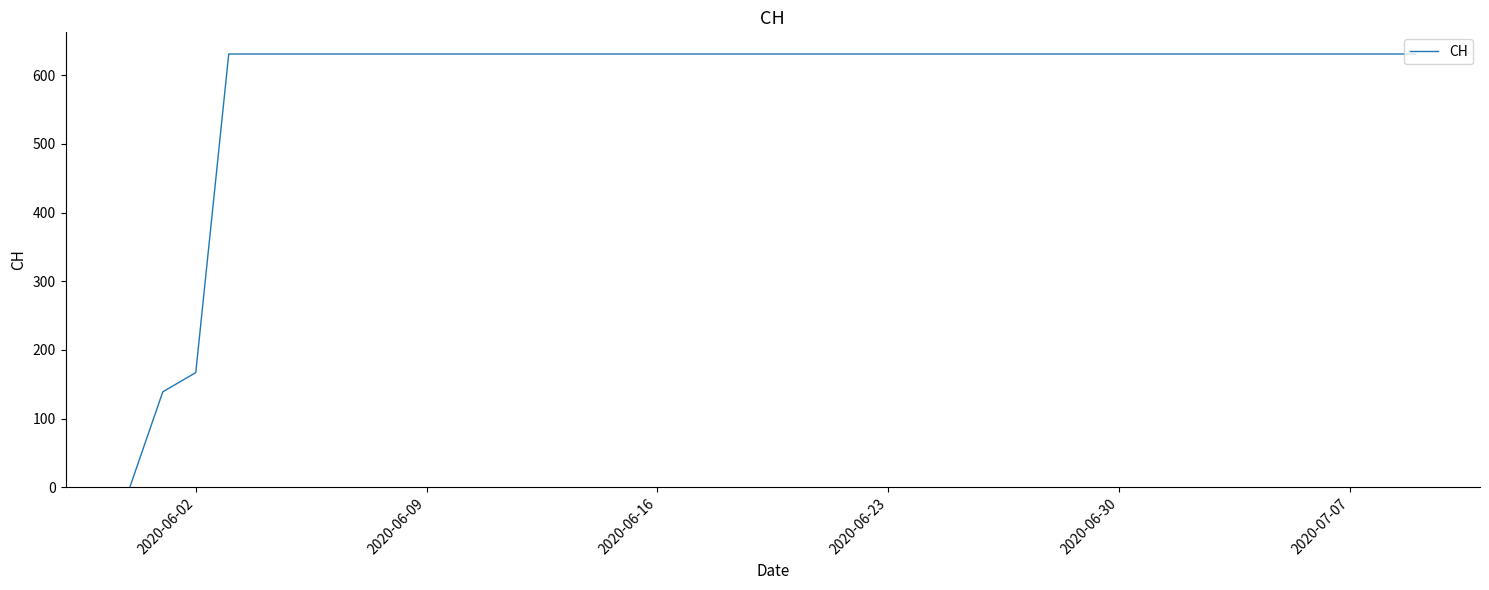

What is the greatest value displayed?

631